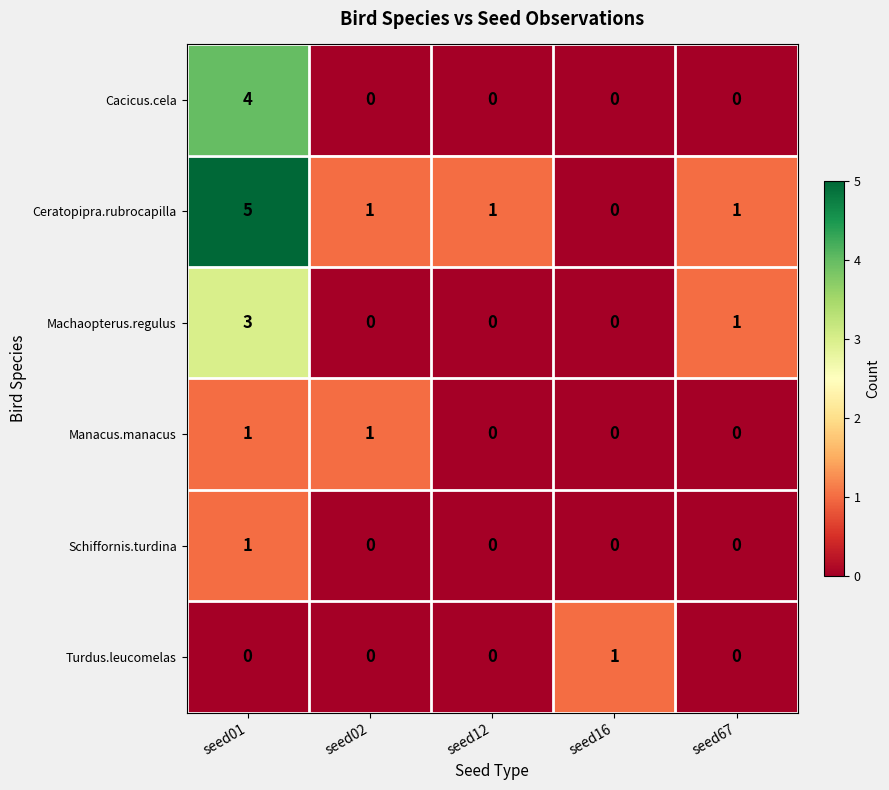

Count the Machaopterus.regulus values in the range 0 to 1.

4